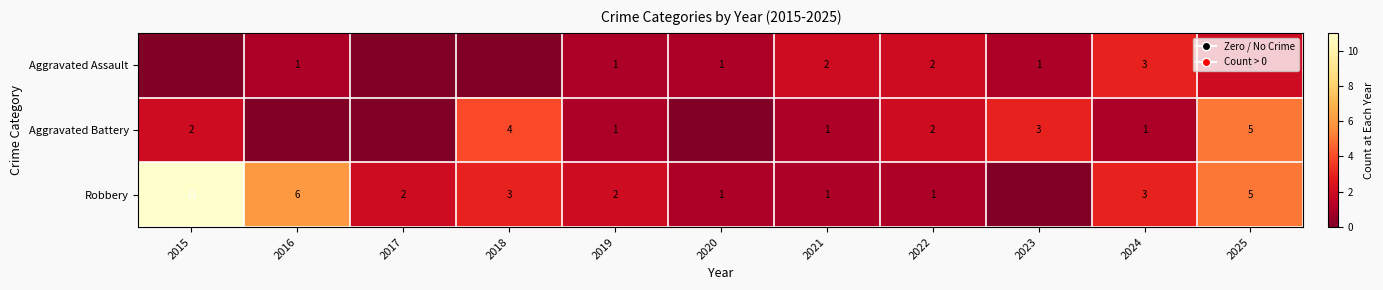

The value of Aggravated Assault at 2021 is 1. True or false?

False